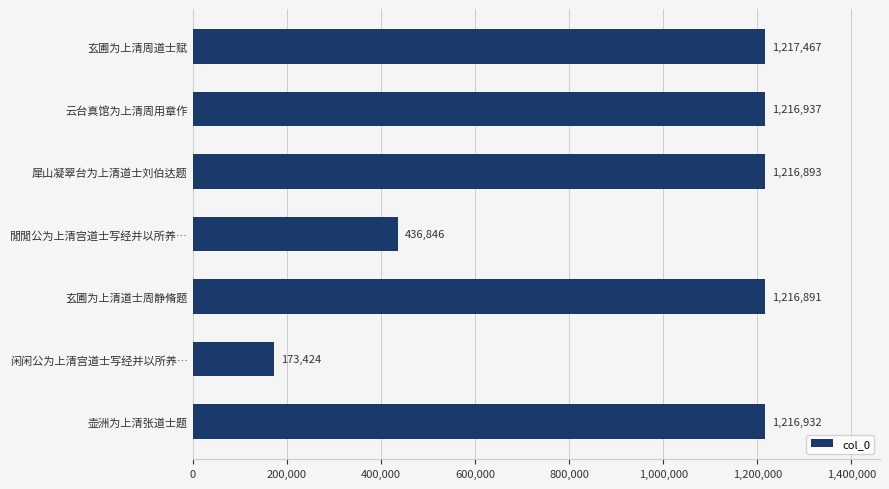

List the labels in order of value, largest first.

玄圃为上清周道士赋, 云台真馆为上清周用章作, 壶洲为上清张道士题, 犀山凝翠台为上清道士刘伯达题, 玄圃为上清道士周静脩题, 閒閒公为上清宫道士写经并以所养…, 闲闲公为上清宫道士写经并以所养…